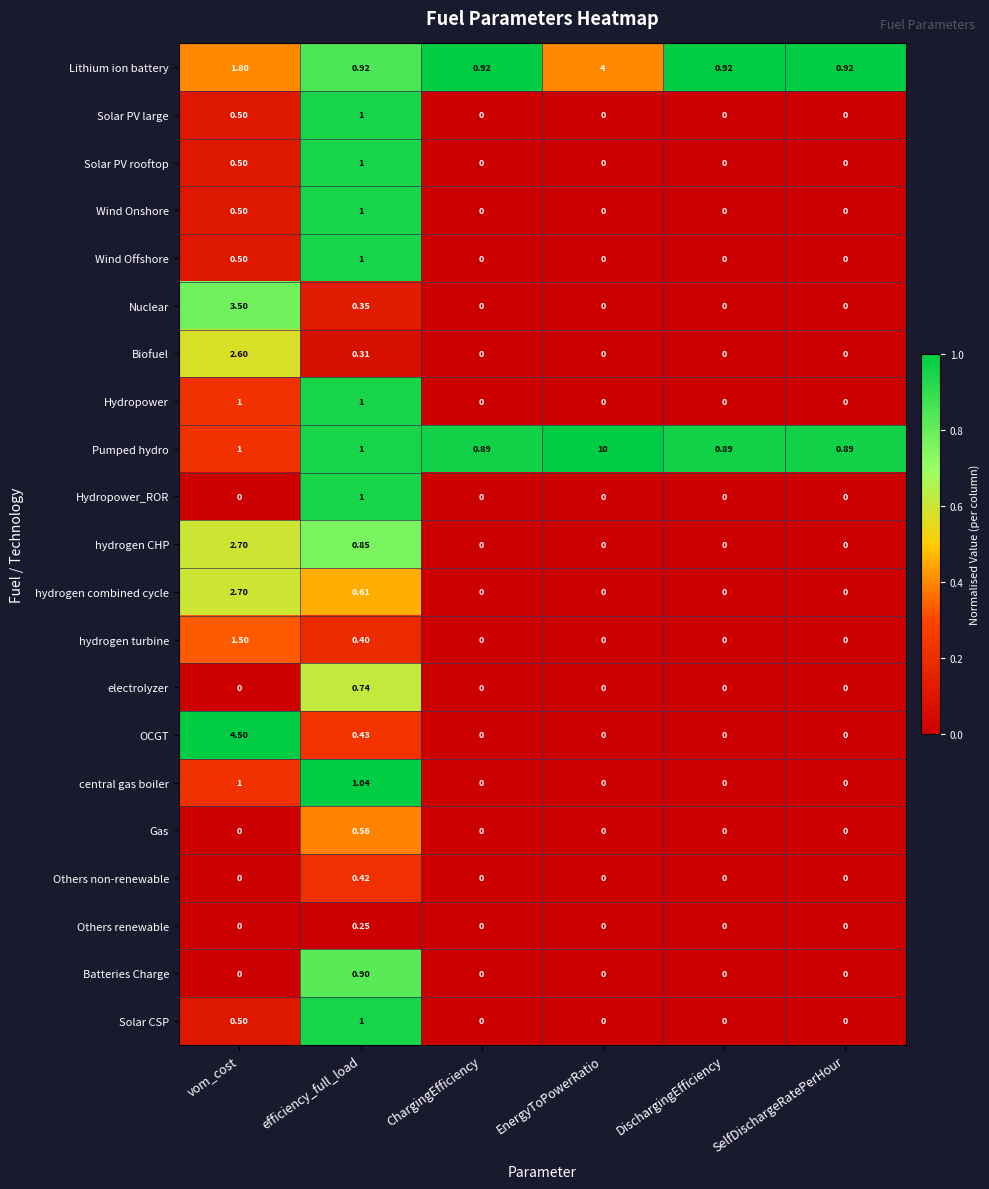

Which category has the highest value in the Wind Offshore series?

efficiency_full_load